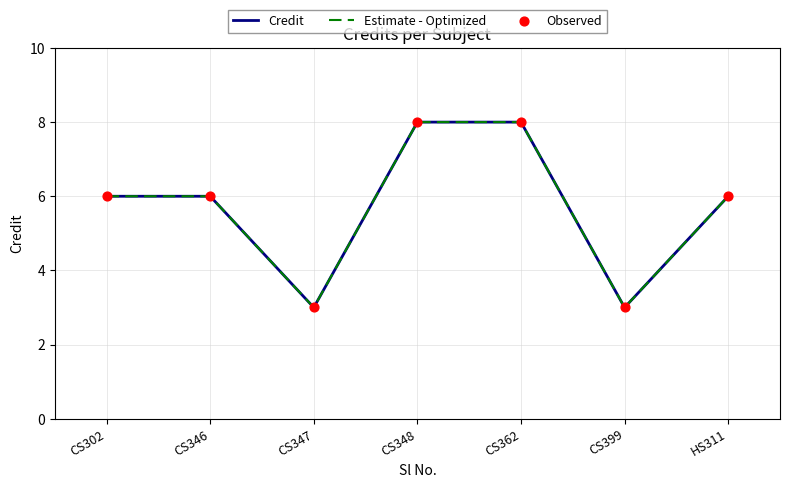

Is this an area chart (filled region under the line)?

No